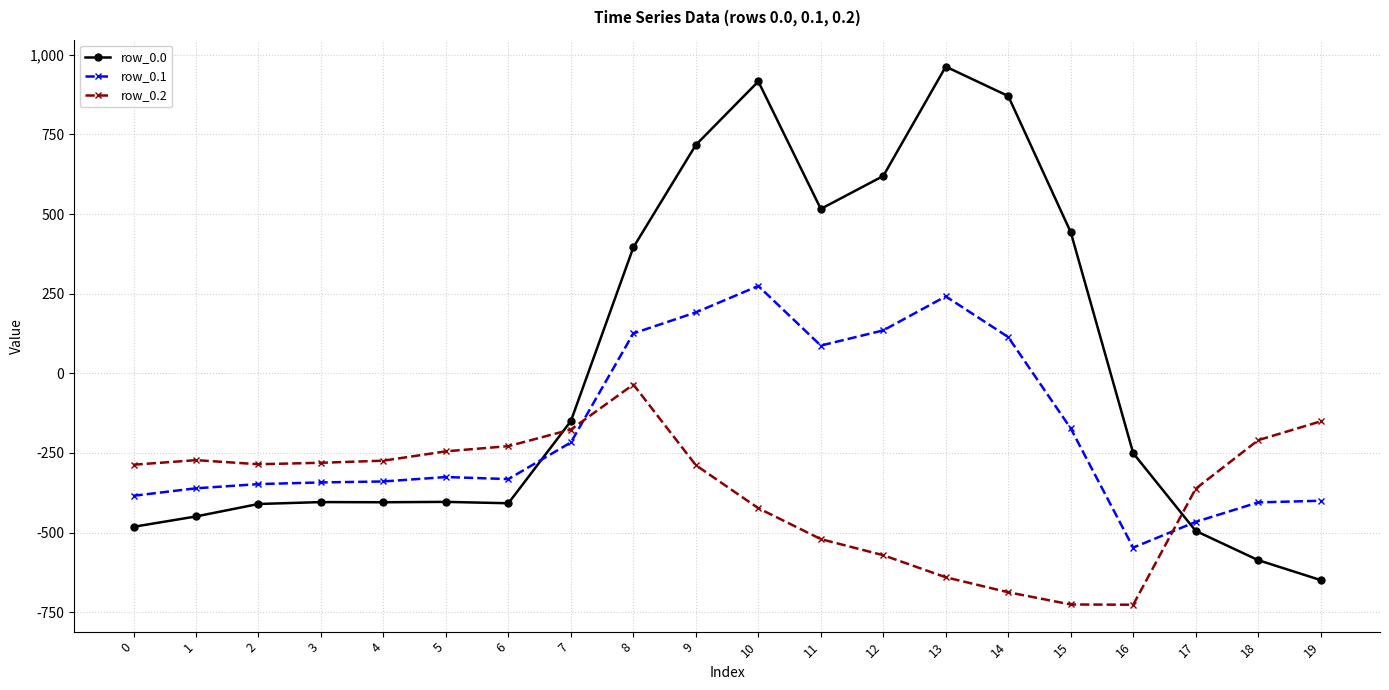

What is the sum of the row_0.1 values at 15 and 5?

-498.8